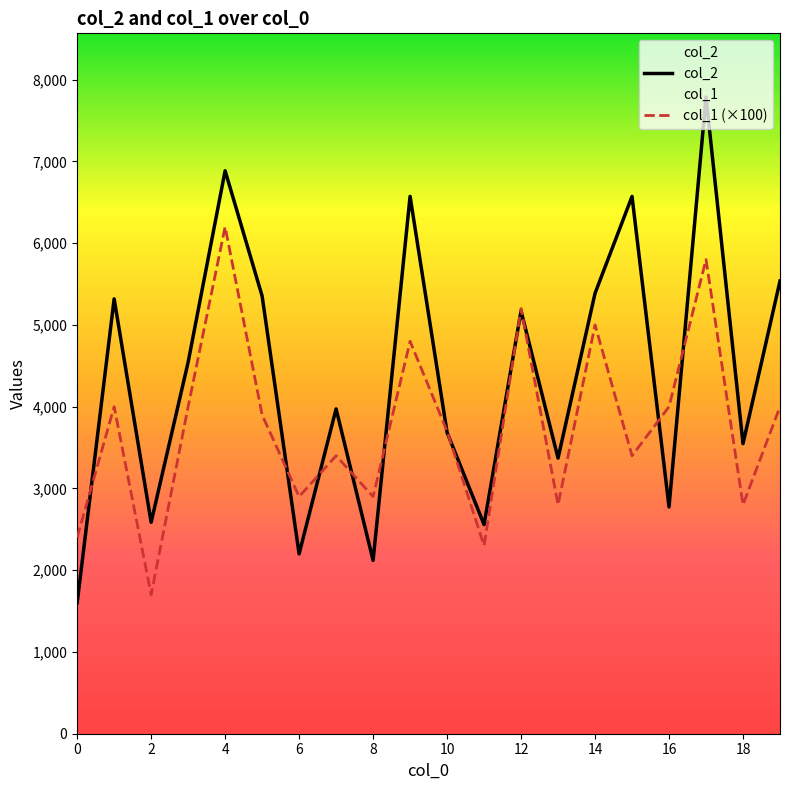

The value of col_2 at 11 is 2558. True or false?

True